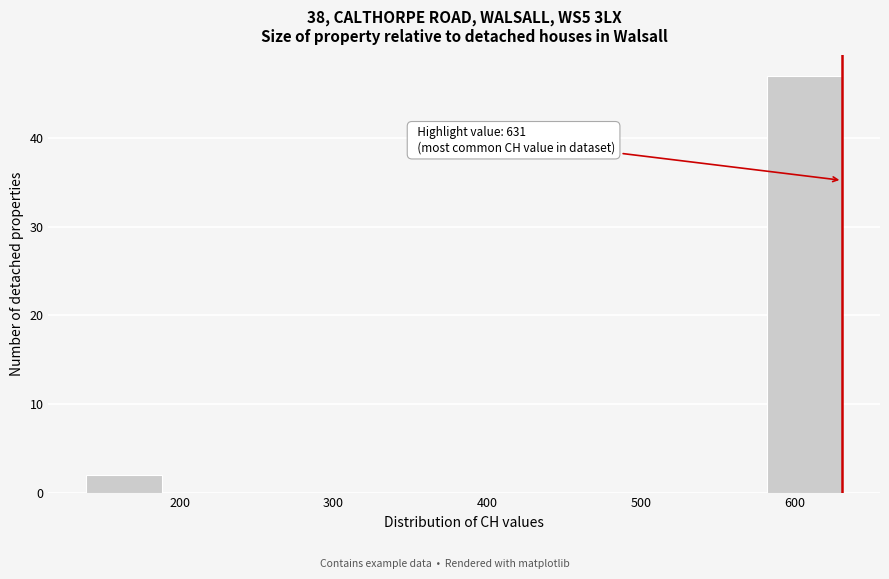

Which range on the x-axis has the tallest bar?

580 to 630